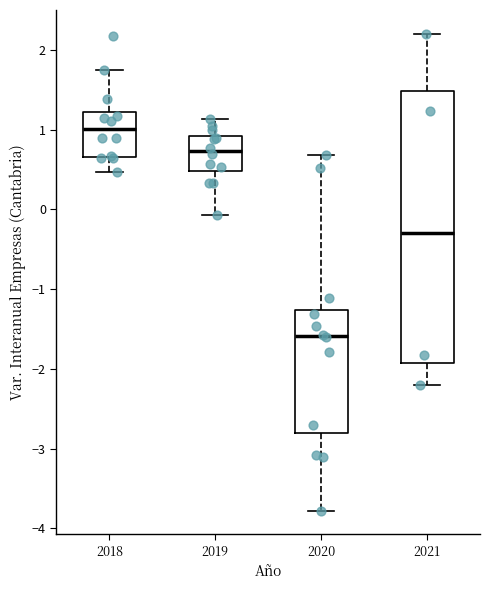

Where is the lower edge of the box at x = 2021 on the y-axis? The values are not printed on the chart, so give them approximately, as read against the axis.

-1.9